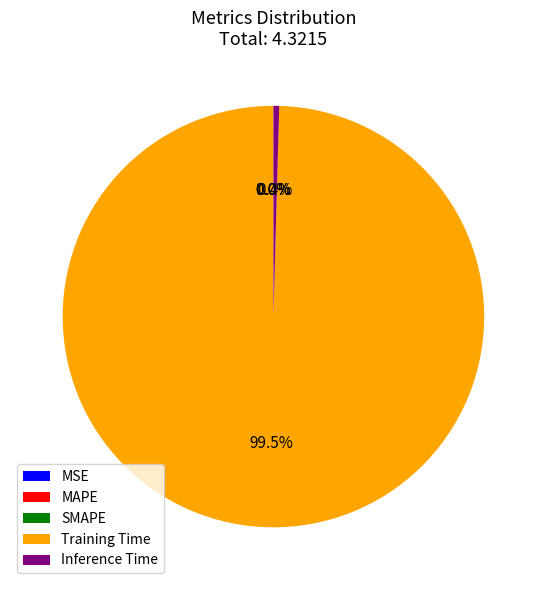

Combined, what portion of the pie is Training Time and Inference Time?

100.0%